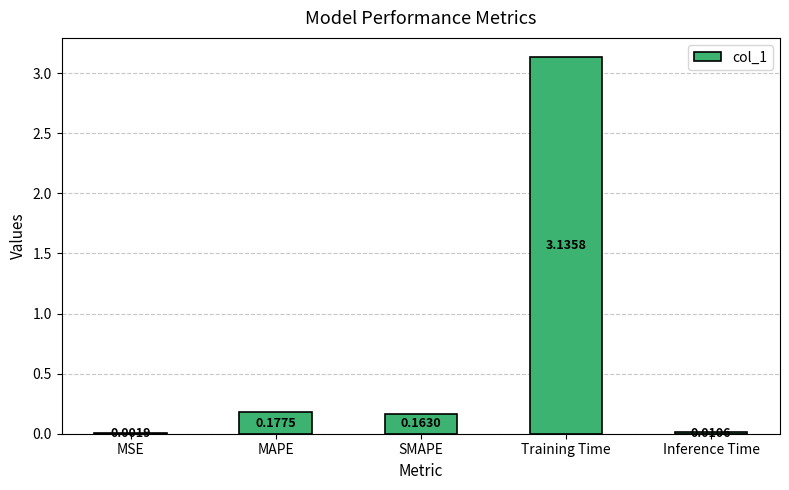

Which label corresponds to the largest value in the chart?

Training Time